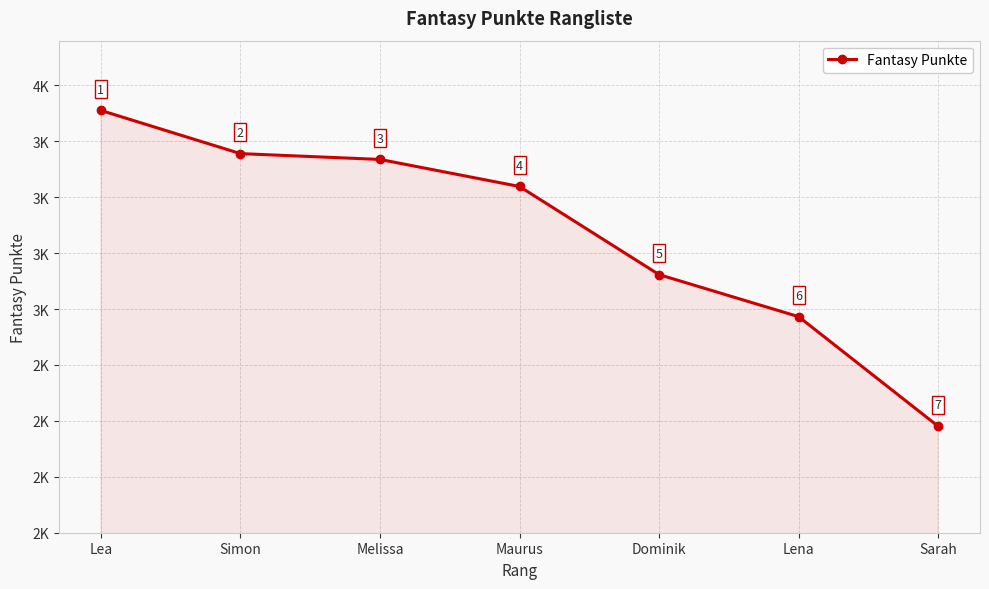

Read the value at Dominik, to the nearest 50.

3150